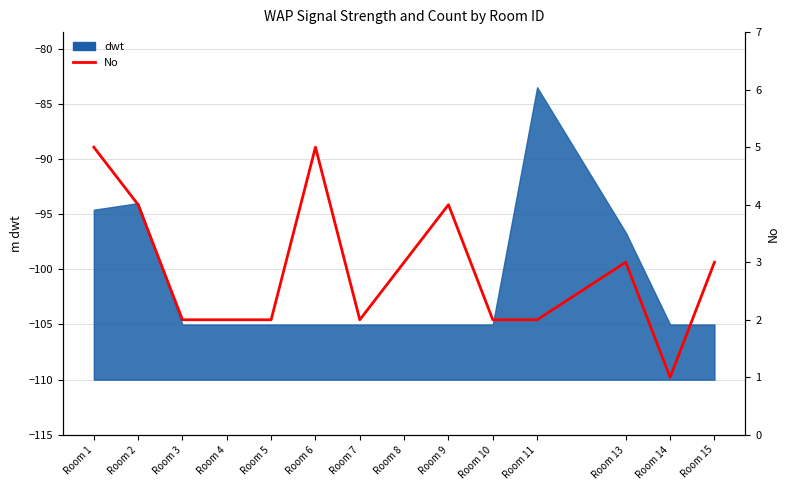

What is the difference between the maximum and minimum values?

4